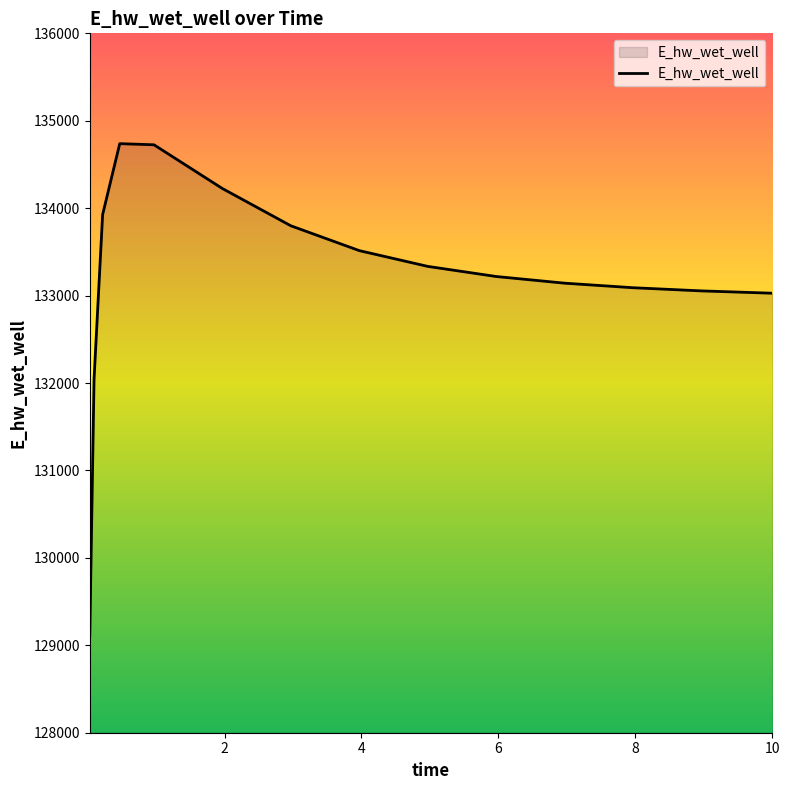

What is the smallest value displayed?

129111.3